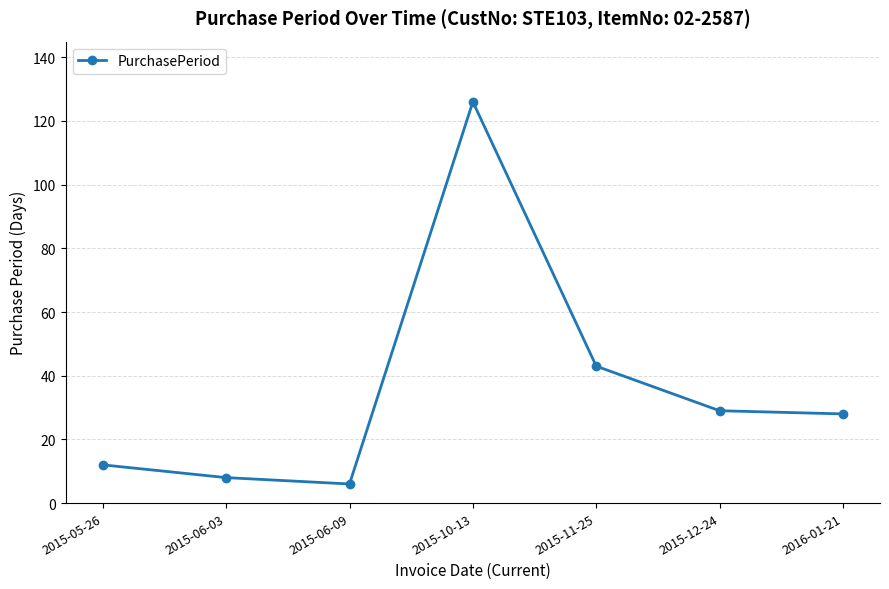

What is the change in value from 2015-06-09 to 2015-12-24?

+23